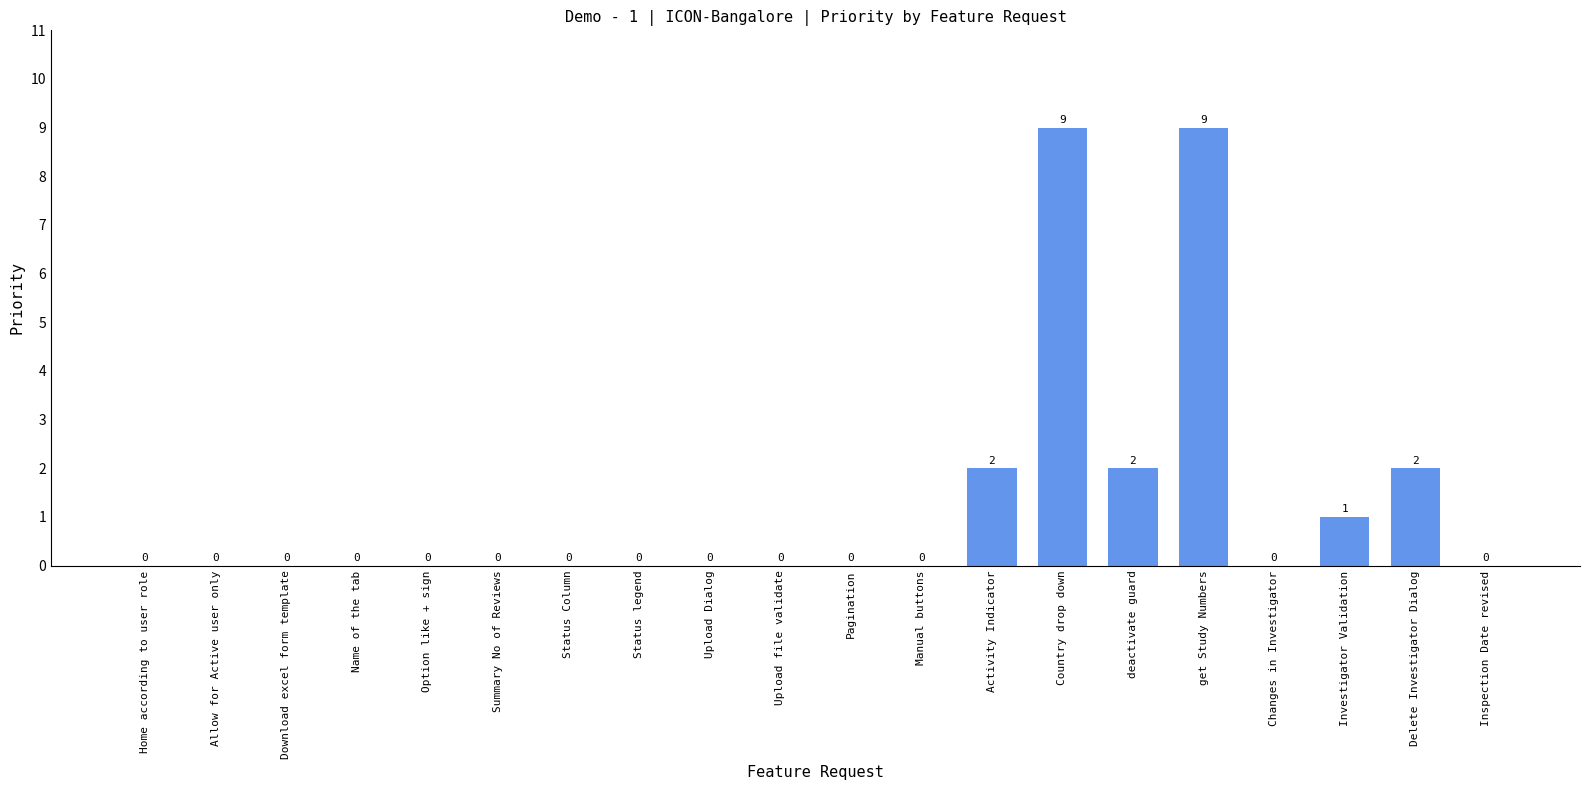

What is the greatest value displayed?

9